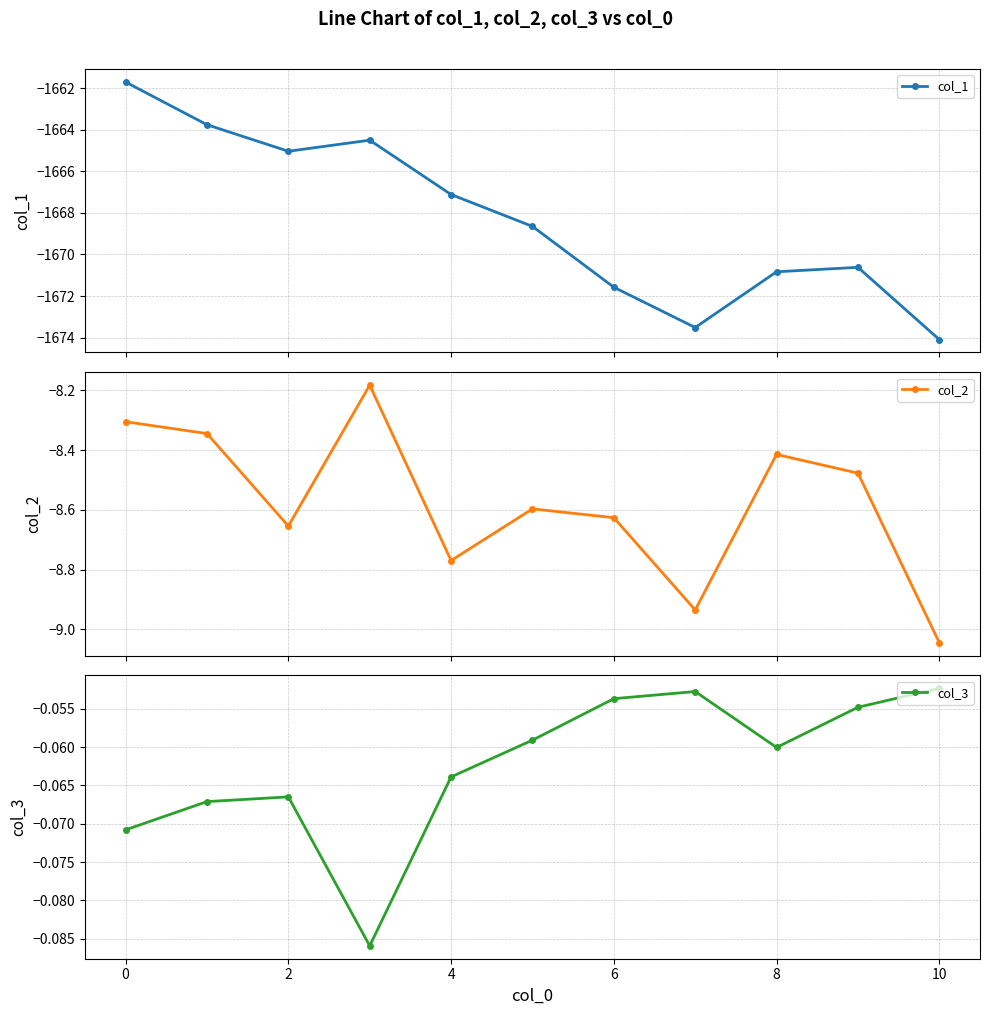

What is the highest value of the col_1 series?

-1661.7